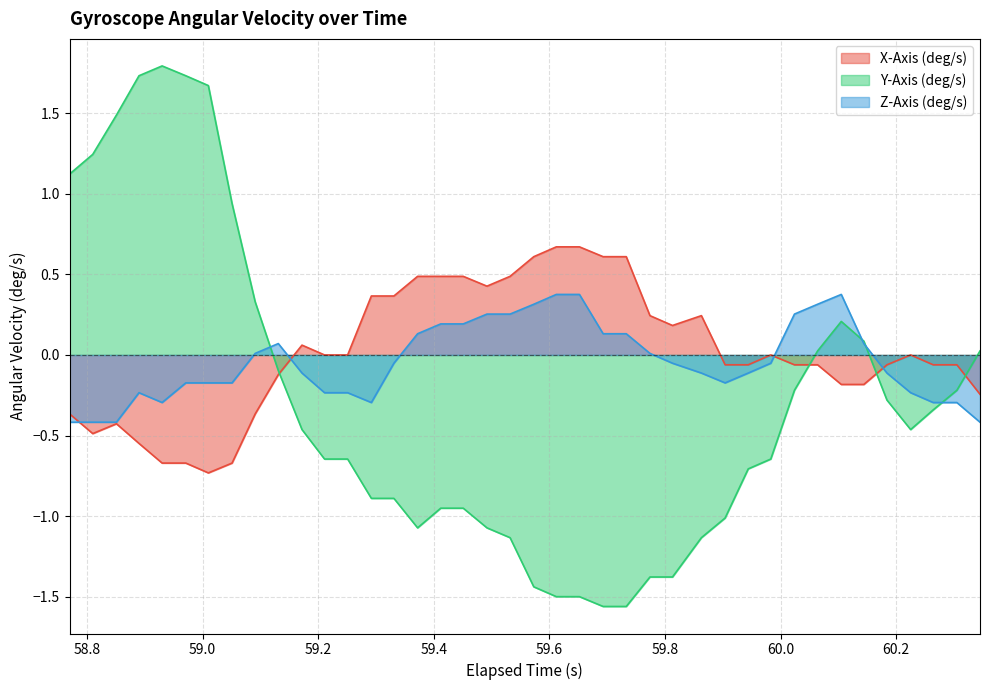

Reading left to right, extract all data points from this chart.

X-Axis (deg/s): -0.4	-0.5	-0.4	-0.5	-0.7	-0.7	-0.7	-0.7	-0.4	-0.1	0.1	0.0	0.0	0.4	0.4	0.5	0.5	0.5	0.4	0.5	0.6	0.7	0.7	0.6	0.6	0.2	0.2	0.2	-0.1	-0.1	0.0	-0.1	-0.1	-0.2	-0.2	-0.1	0.0	-0.1	-0.1	-0.2
Y-Axis (deg/s): 1.1	1.2	1.5	1.7	1.8	1.7	1.7	0.9	0.3	-0.1	-0.5	-0.6	-0.6	-0.9	-0.9	-1.1	-1.0	-1.0	-1.1	-1.1	-1.4	-1.5	-1.5	-1.6	-1.6	-1.4	-1.4	-1.1	-1.0	-0.7	-0.6	-0.2	0.0	0.2	0.1	-0.3	-0.5	-0.3	-0.2	0.0
Z-Axis (deg/s): -0.4	-0.4	-0.4	-0.2	-0.3	-0.2	-0.2	-0.2	0.0	0.1	-0.1	-0.2	-0.2	-0.3	-0.1	0.1	0.2	0.2	0.3	0.3	0.3	0.4	0.4	0.1	0.1	0.0	-0.1	-0.1	-0.2	-0.1	-0.1	0.3	0.3	0.4	0.1	-0.1	-0.2	-0.3	-0.3	-0.4